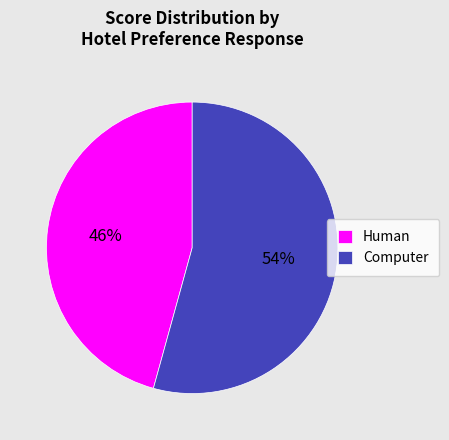

True or false: Human accounts for 46% of the total.

True